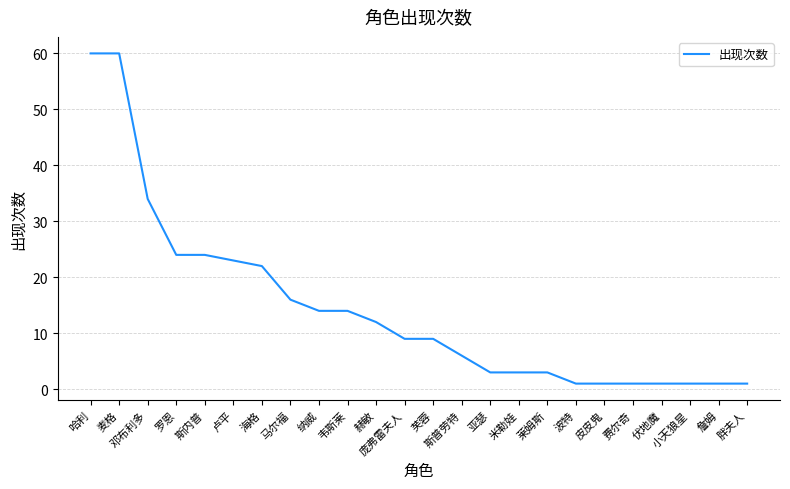

What position from the left is 斯普劳特?

14